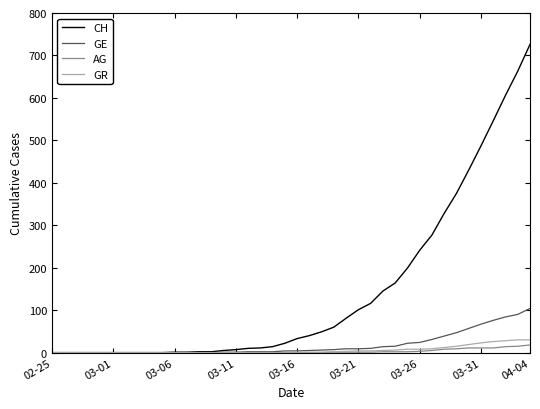

Which series has the widest spread of values?

CH